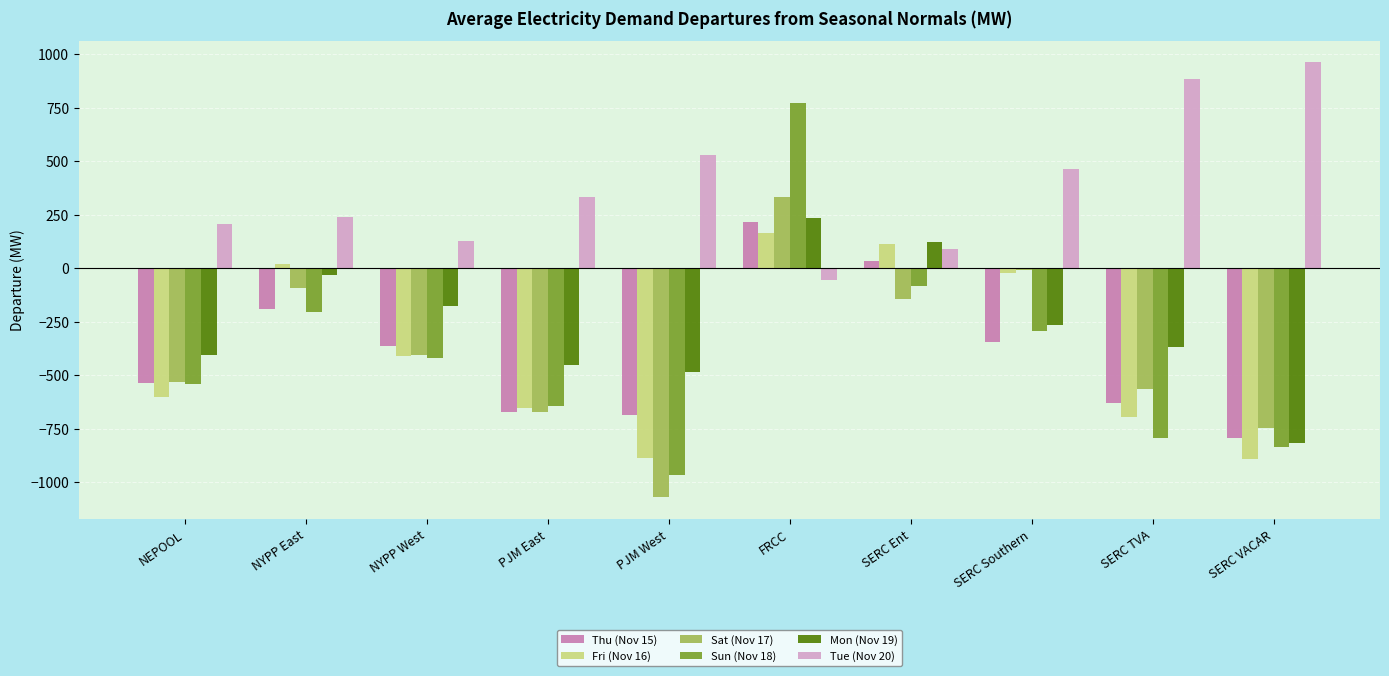

The value of Mon (Nov 19) at PJM East is -452.8. True or false?

True